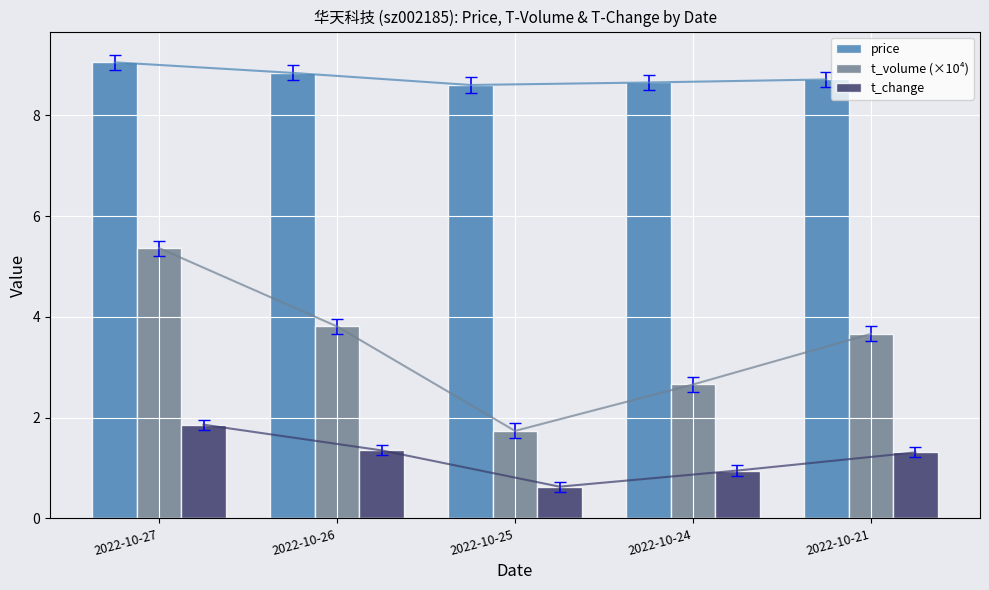

Which series changed the most between 2022-10-24 and 2022-10-21?

t_volume (×10⁴)